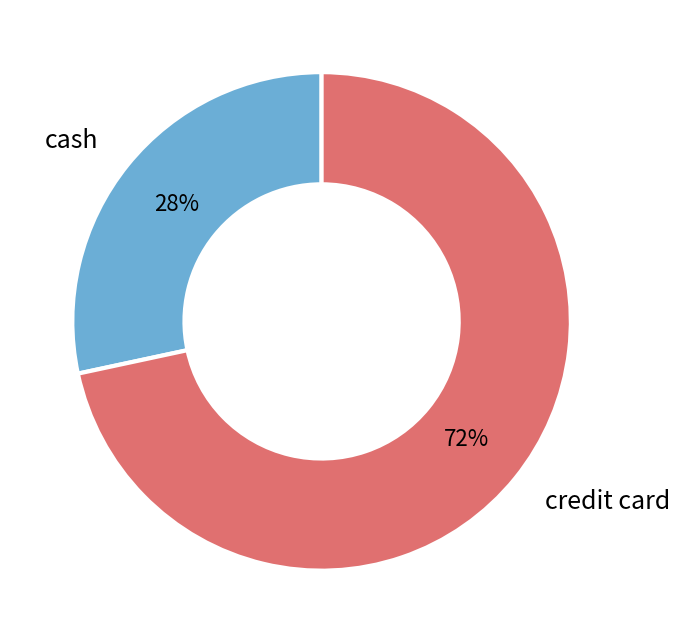

Does credit card represent more than half of the total?

Yes